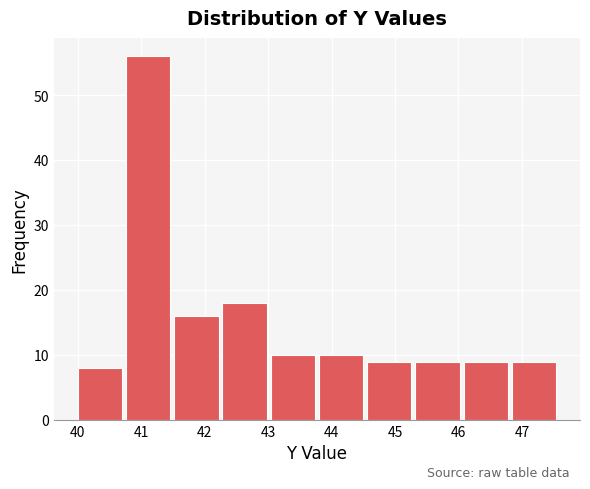

Reading left to right, list every bar in this chart as the range it spans on the x-axis followed by its height. Neither the bar edges nor the heights are printed on the chart, so give them approximately, as read against the axes.

40.00 to 40.76: 8
40.76 to 41.52: 56
41.52 to 42.28: 16
42.28 to 43.04: 18
43.04 to 43.80: 10
43.80 to 44.56: 10
44.56 to 45.32: 9
45.32 to 46.08: 9
46.08 to 46.84: 9
46.84 to 47.60: 9